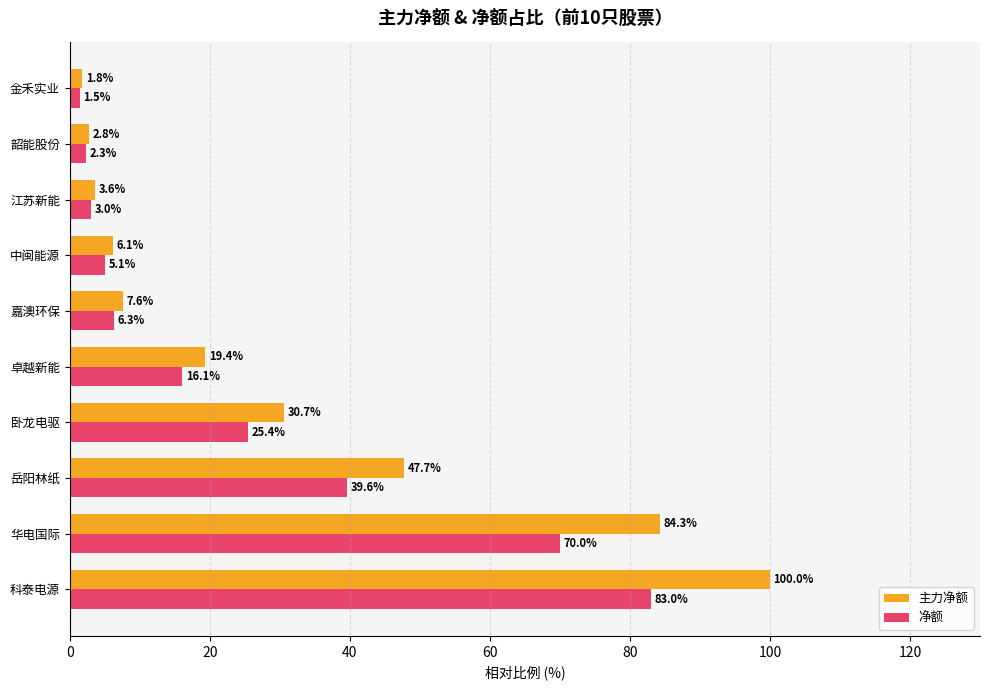

What is the sum of the 主力净额 values at 华电国际 and 卧龙电驱?

115.0